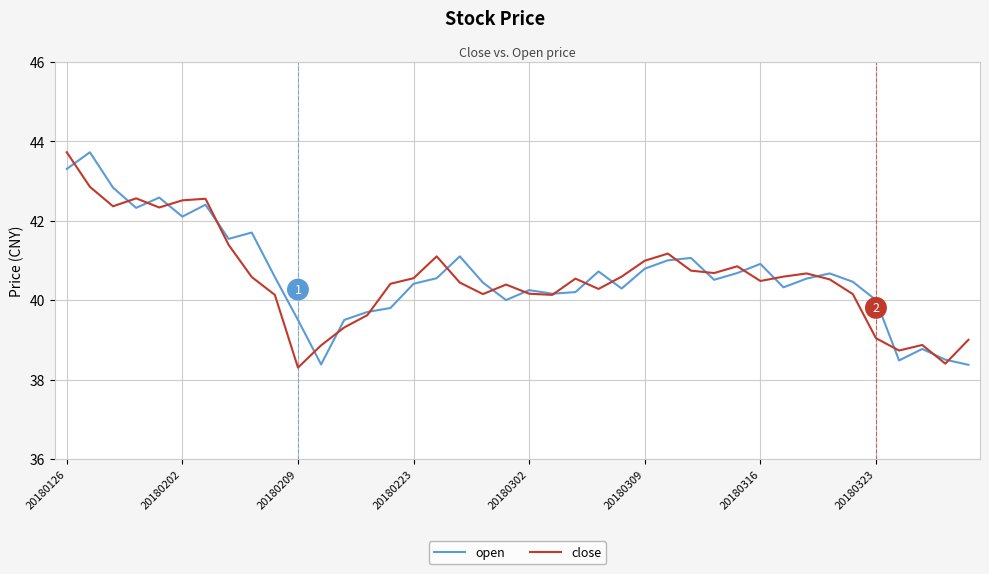

What is the sum of all close values?

1622.7